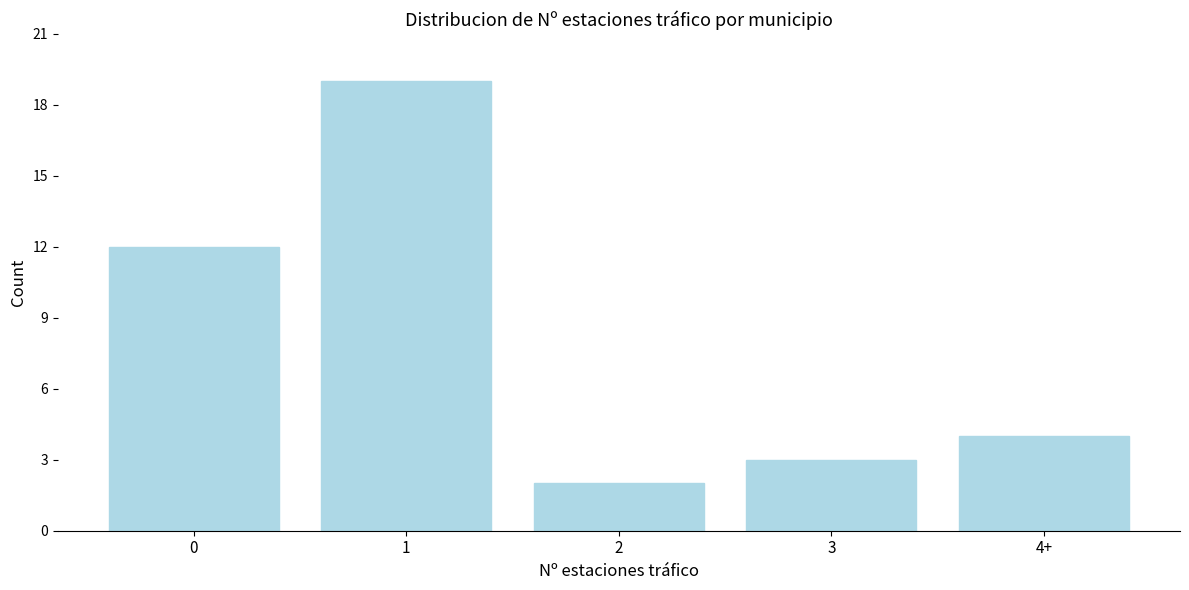

Reading left to right, transcribe all the data shown in this chart.

12	19	2	3	4